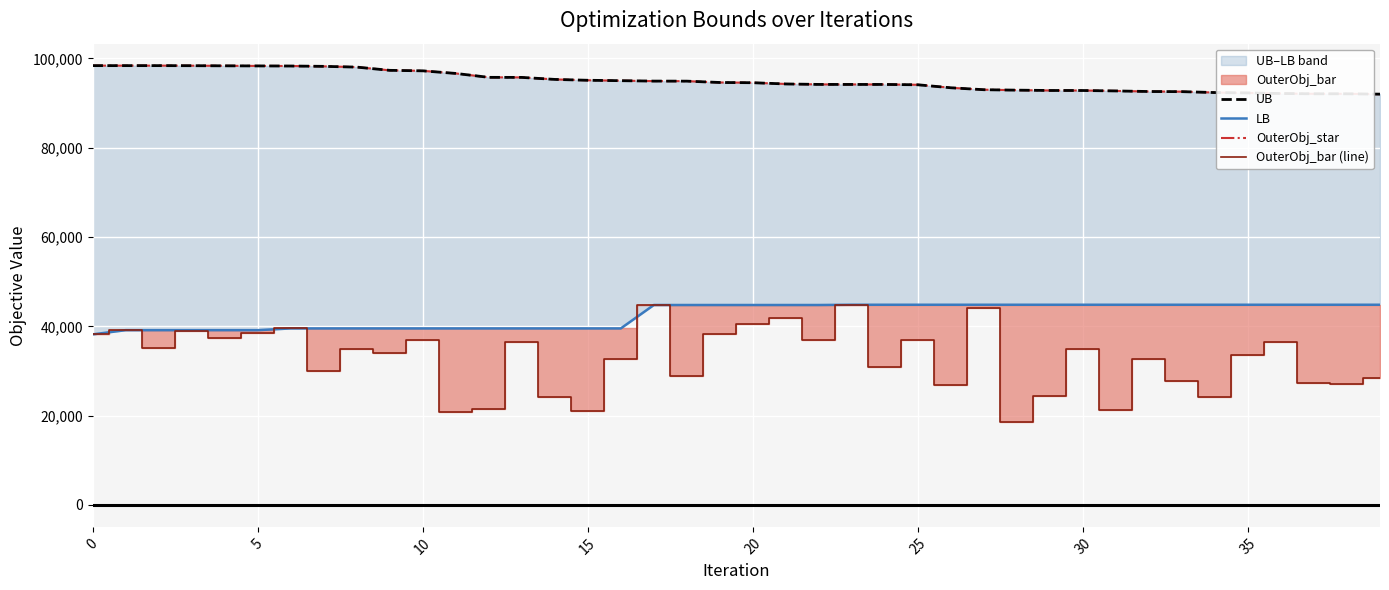

What is the minimum value for OuterObj_bar (line)?

18592